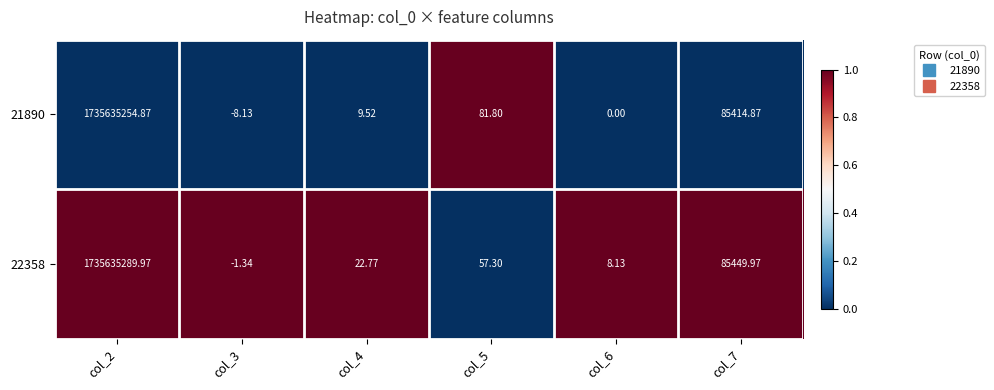

Is the value of 21890 at col_7 greater than the value of 22358 at col_5?

Yes